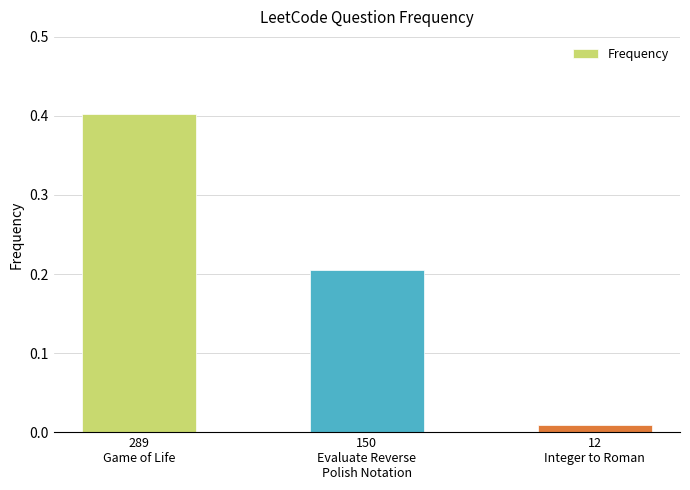

What is the greatest value displayed?

0.4